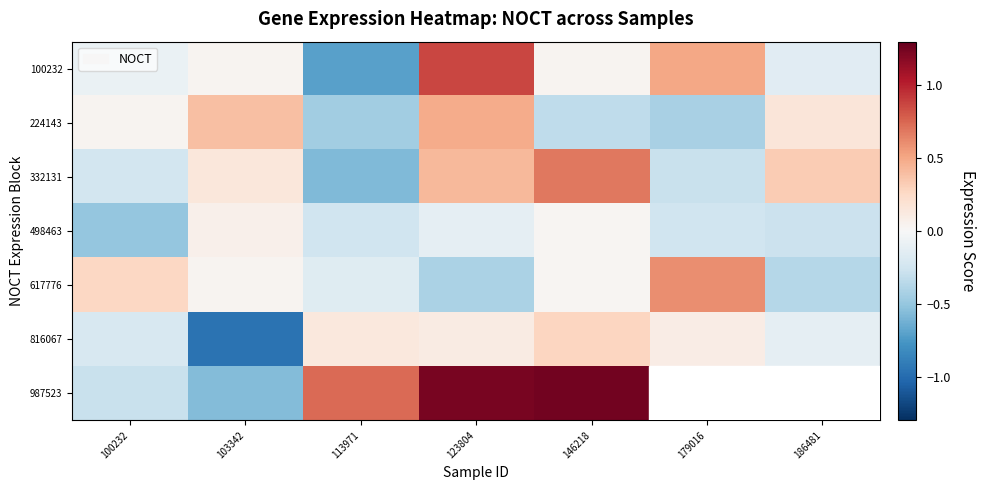

What is the highest value of the 224143 series?

0.5